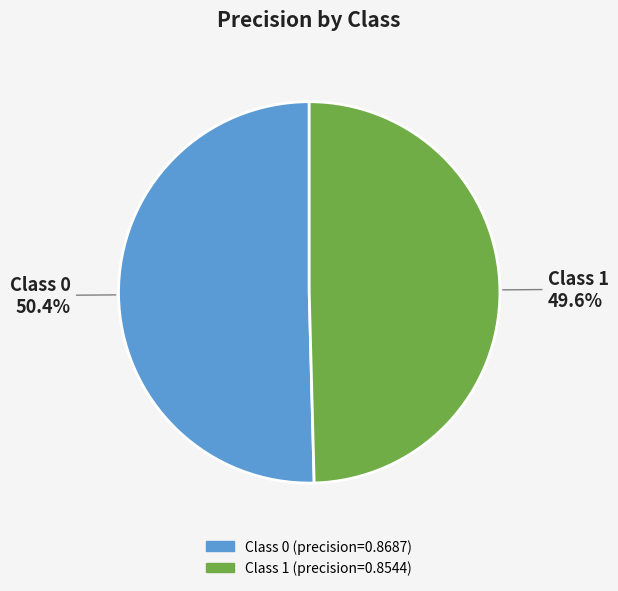

How many slices are in this pie chart?

2